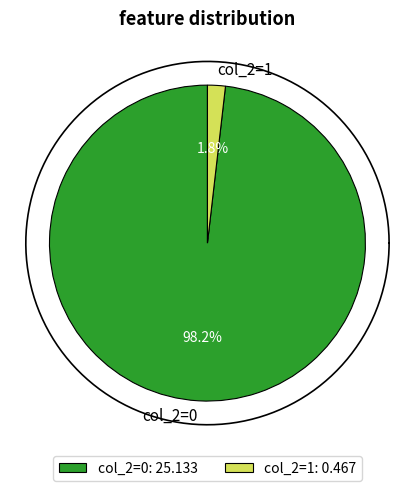

To the nearest percent, what is the average slice percentage?

50%